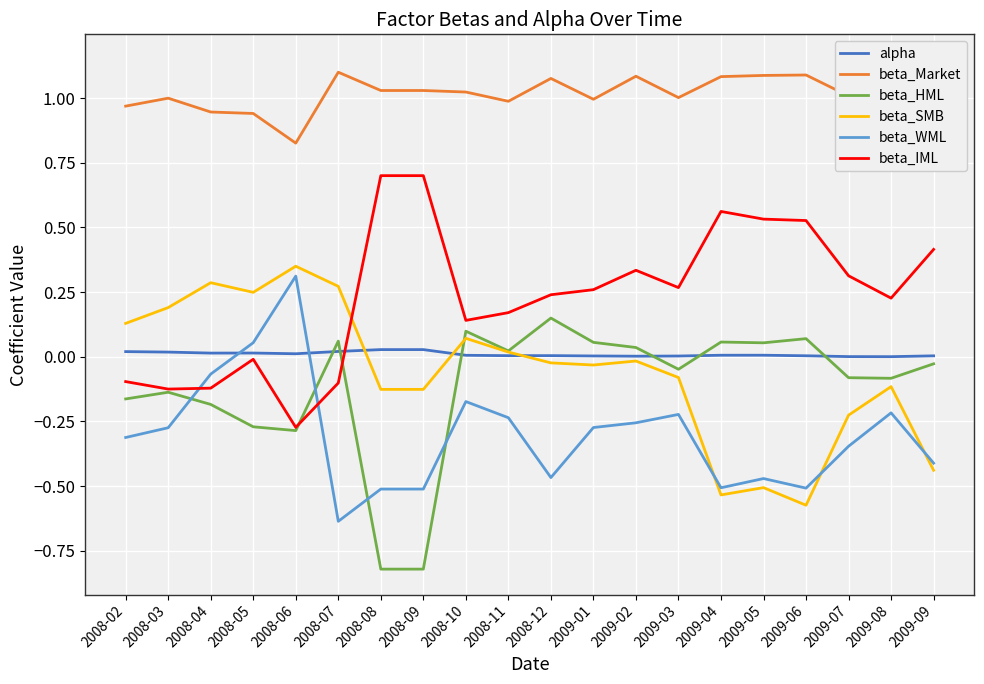

Is it true that alpha equals 0.0 at 2008-08?

True